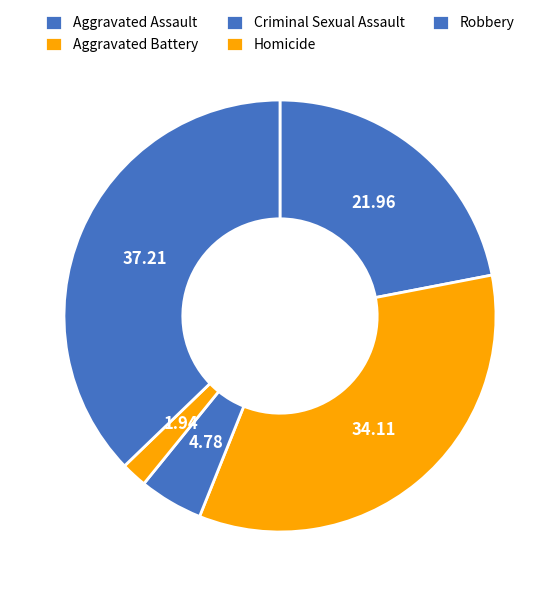

Which category has the smallest portion of the pie?

Homicide